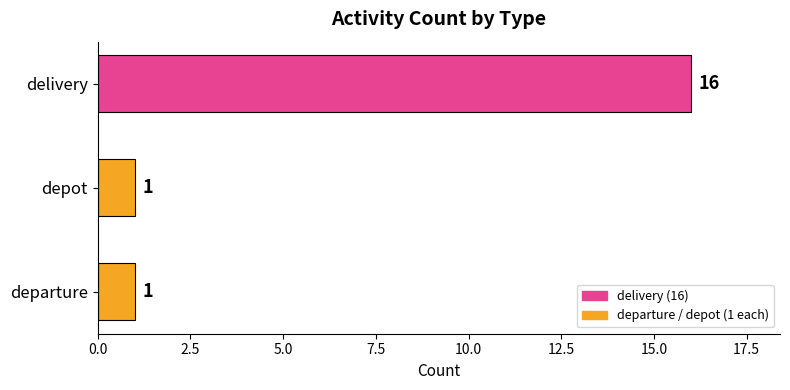

True or false: the data shows 1 at depot.

True